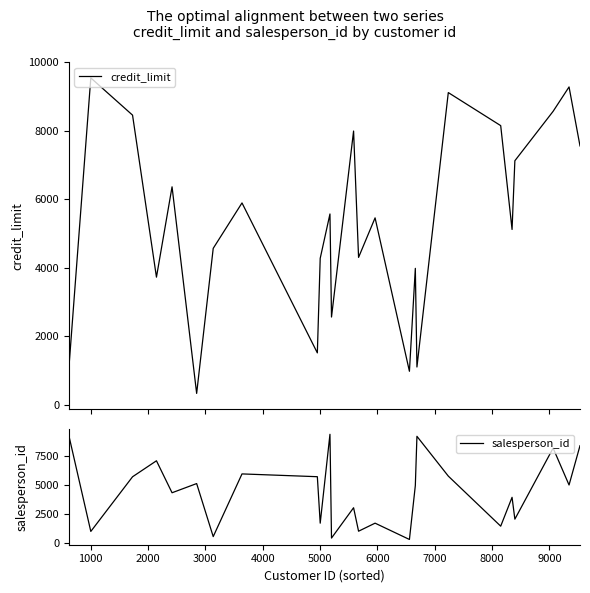

List the series in order of their overall mean, highest first.

credit_limit, salesperson_id